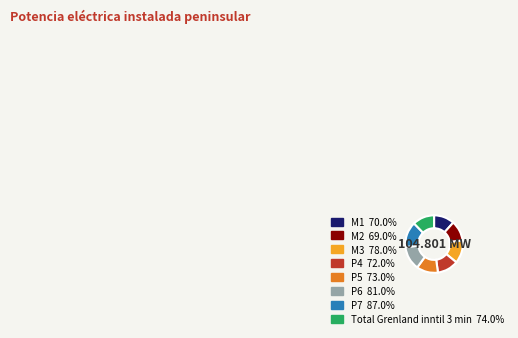

Combined, do P5 and Total Grenland inntil 3 min account for over 50%?

No